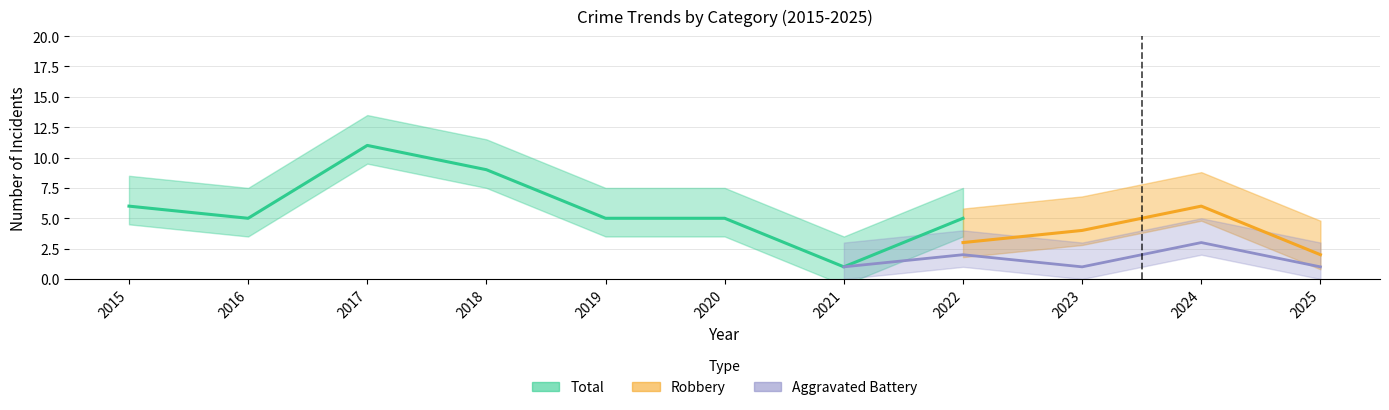

True or false: Aggravated Assault has a value of 1 at 2019.

False